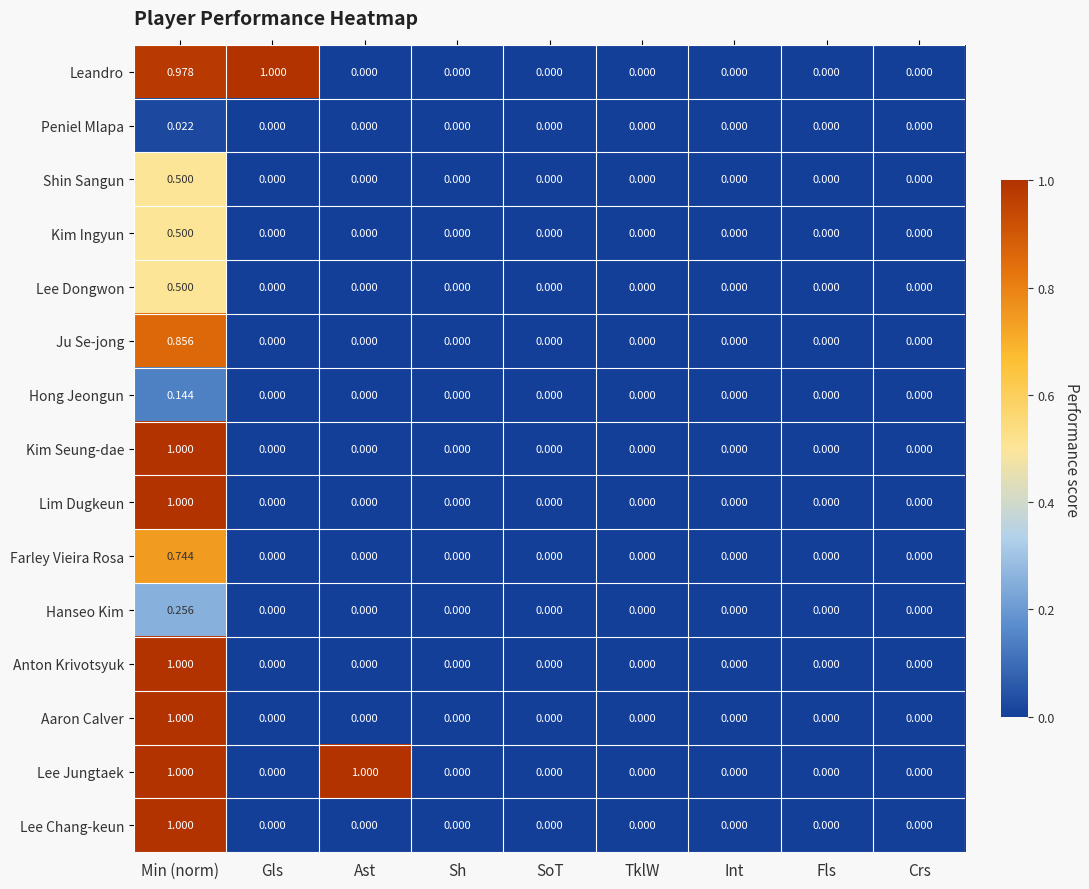

How many series are shown in this chart?

15